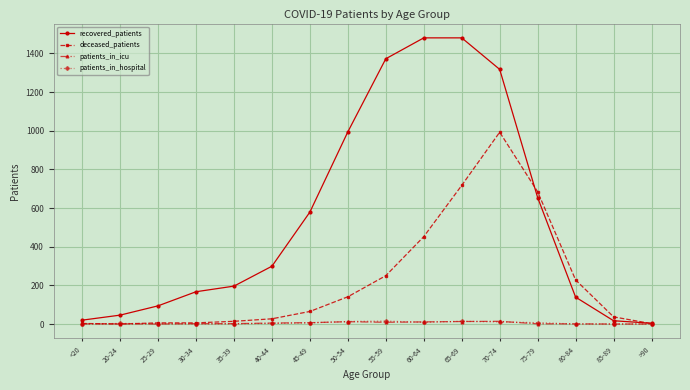

True or false: patients_in_hospital has more than 1 interior local peaks.

True